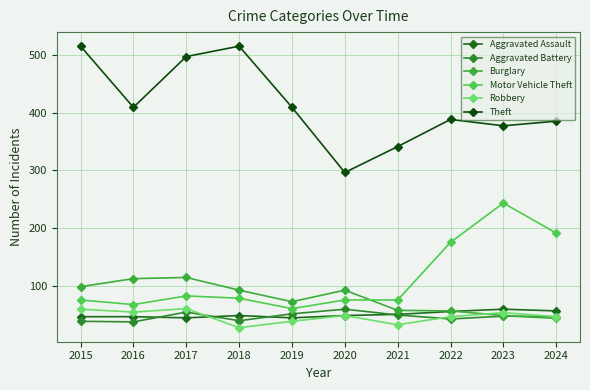

What is the total value across all series at 2023?

827